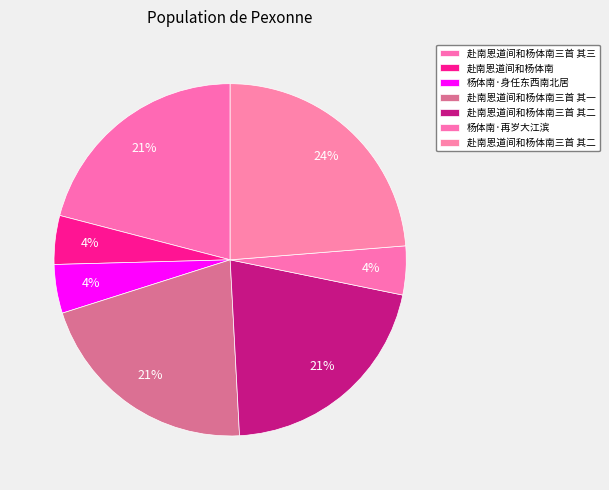

To the nearest percent, what is the average slice percentage?

14%